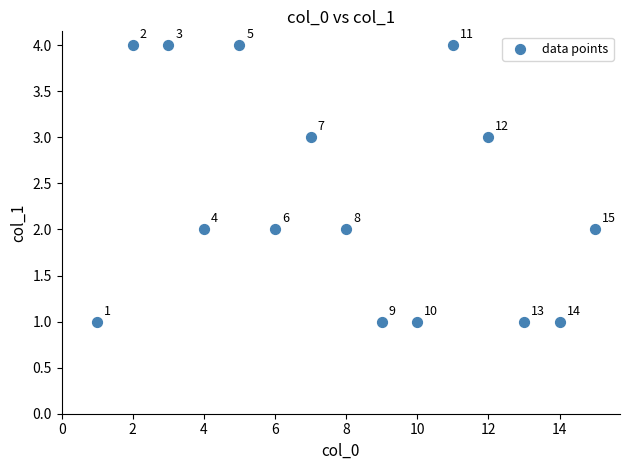

What is the range of Y values (max minus min)?

3